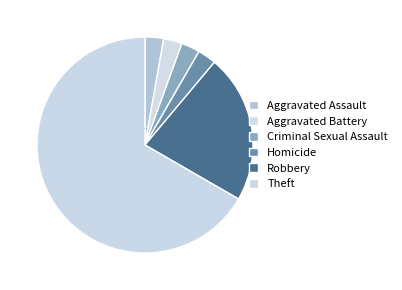

Which category accounts for the majority?

Theft